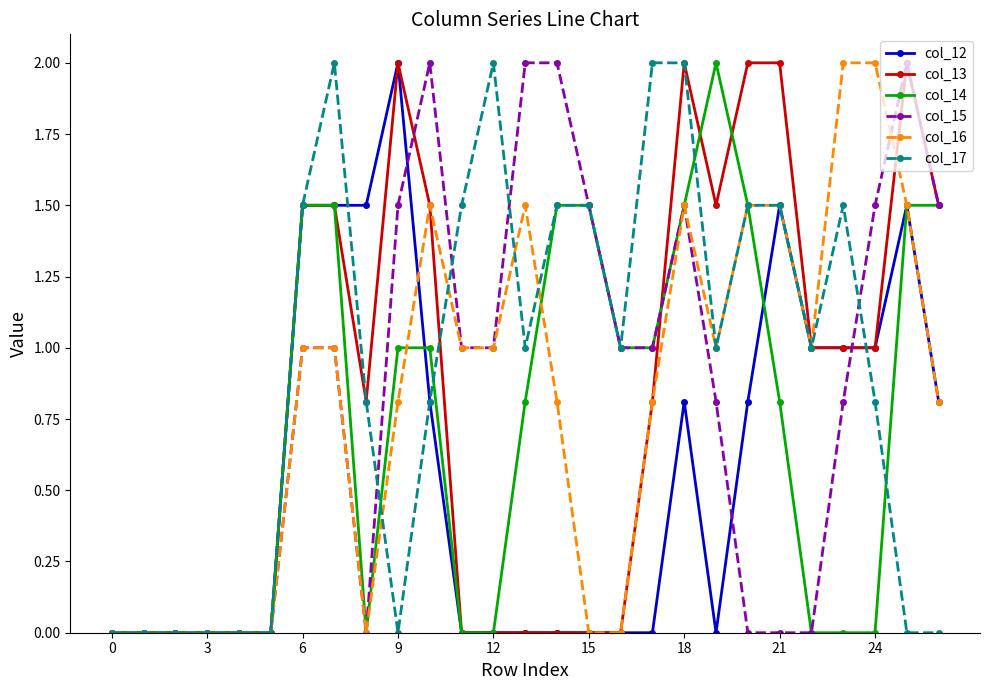

Which series ends up on top after the final intersection of col_14 and col_16?

col_14